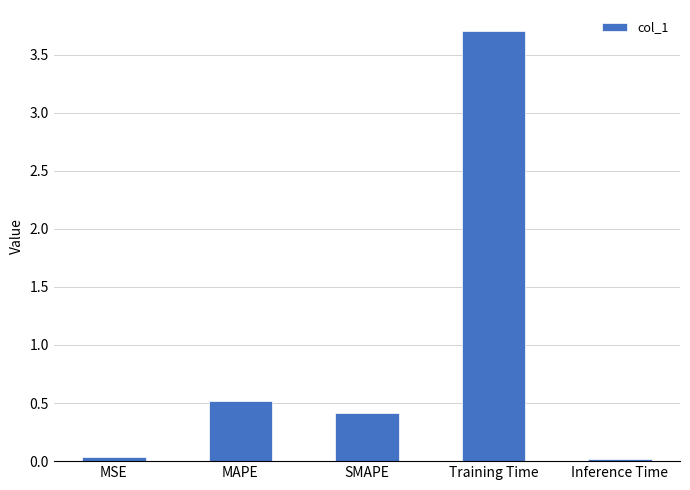

What is the greatest value displayed?

3.7